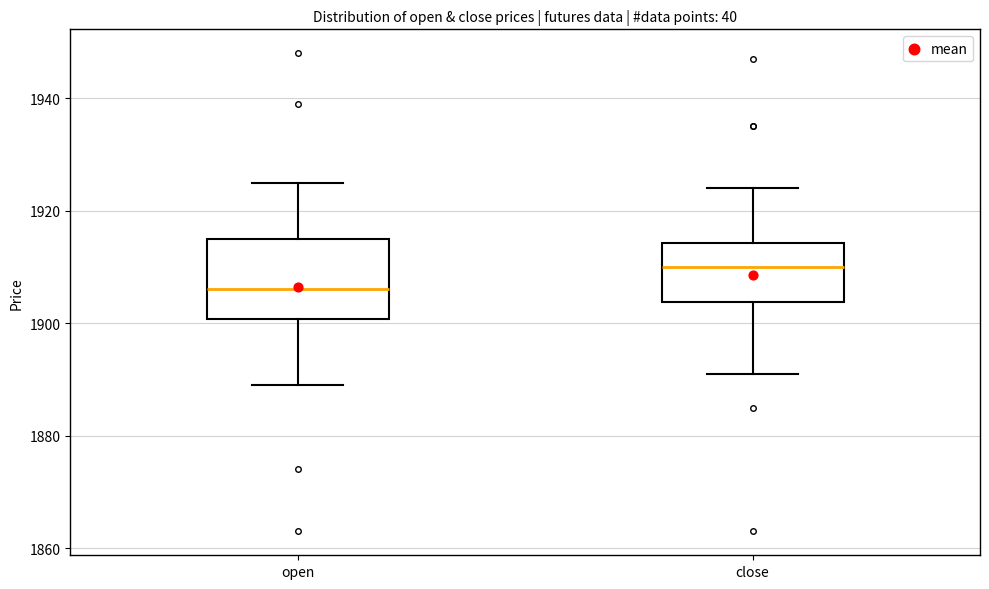

Which box is the tallest, from its lower edge to its upper edge?

open